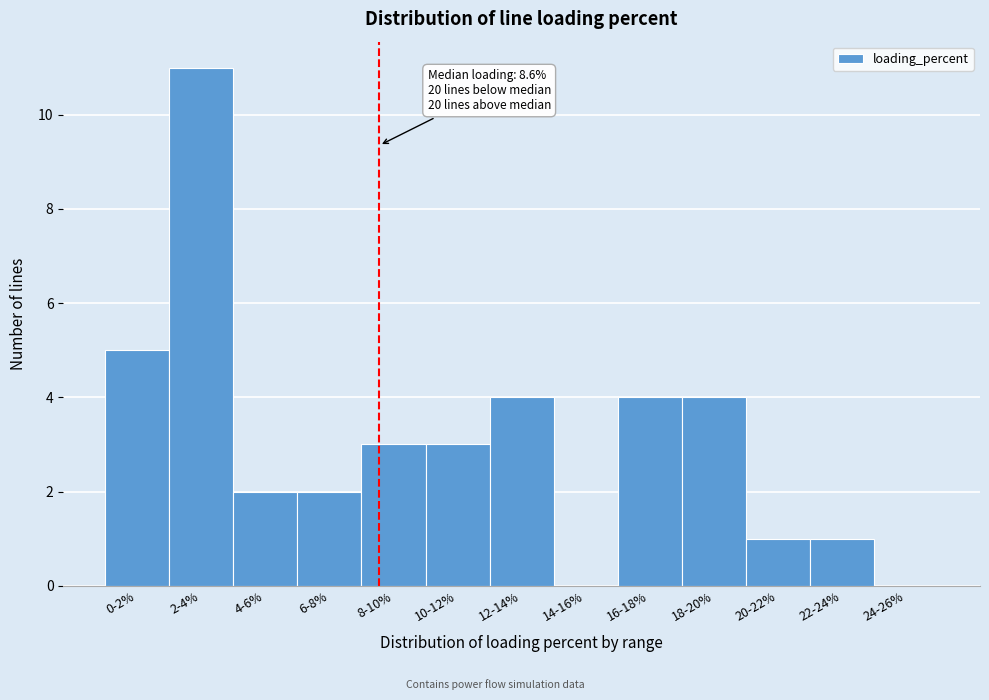

Reading left to right, what are all the values shown in this chart?

0-2%=5	2-4%=11	4-6%=2	6-8%=2	8-10%=3	10-12%=3	12-14%=4	14-16%=0	16-18%=4	18-20%=4	20-22%=1	22-24%=1	24-26%=0